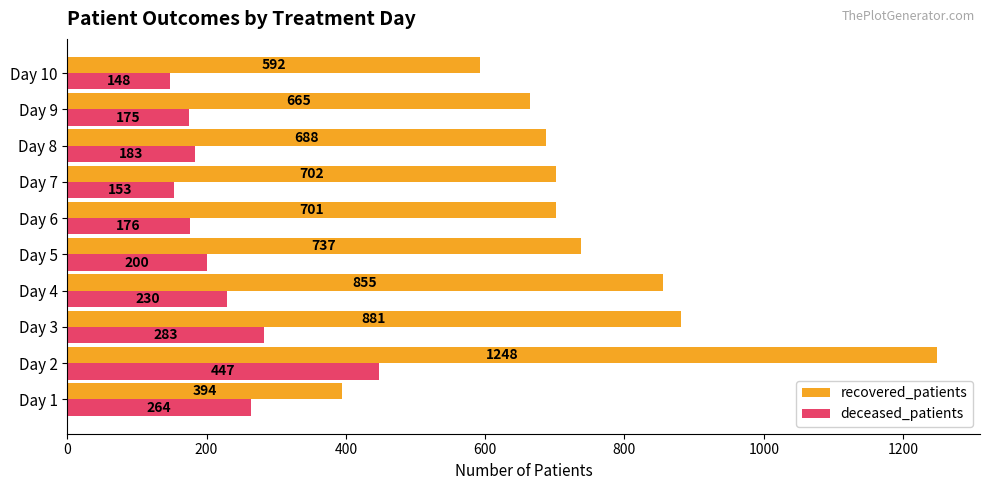

How many data points in recovered_patients are less than 702?

5